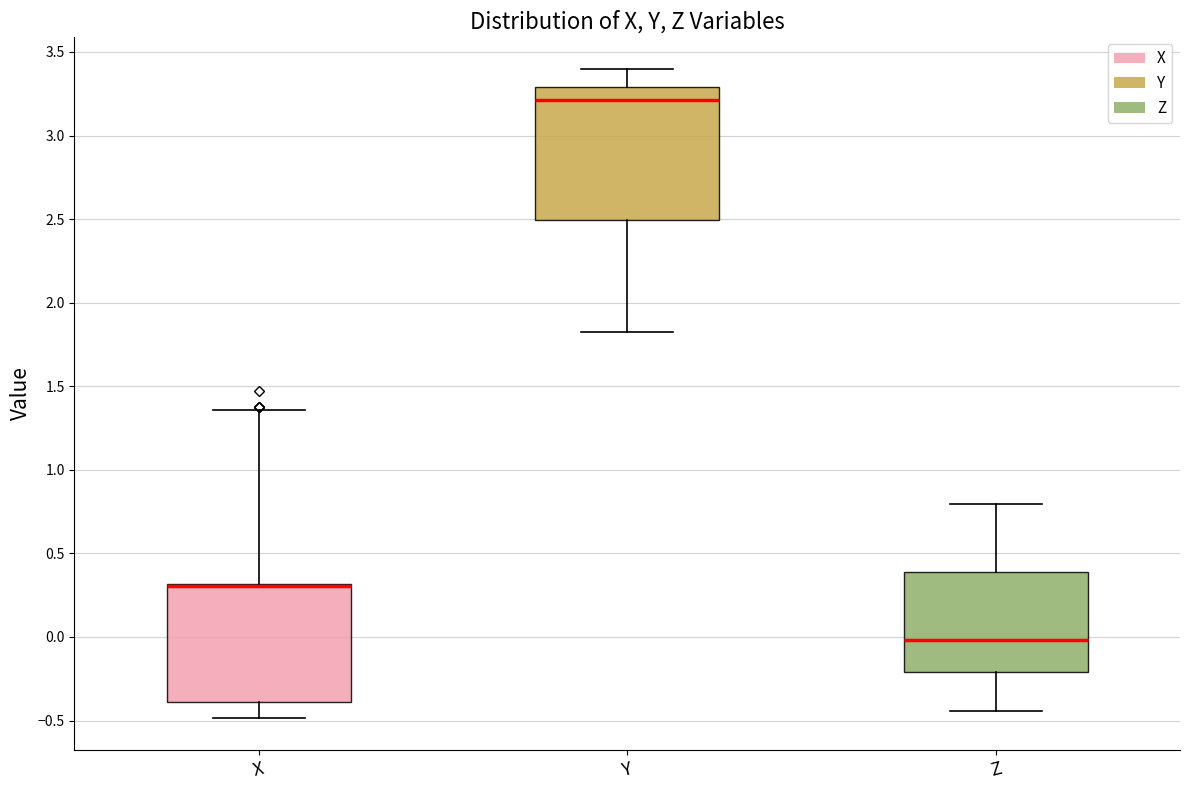

Reading left to right, read every box against the y-axis: the position of its median line, the range the box covers, and the ends of its whiskers. The values are not printed on the chart, so give them approximately, as read against the axis.

X: median 0.30 (drawn on the box's upper edge), box -0.40 to 0.30, whiskers -0.50 to 1.35
Y: median 3.20, box 2.50 to 3.30, whiskers 1.80 to 3.40
Z: median 0.00, box -0.20 to 0.40, whiskers -0.45 to 0.80